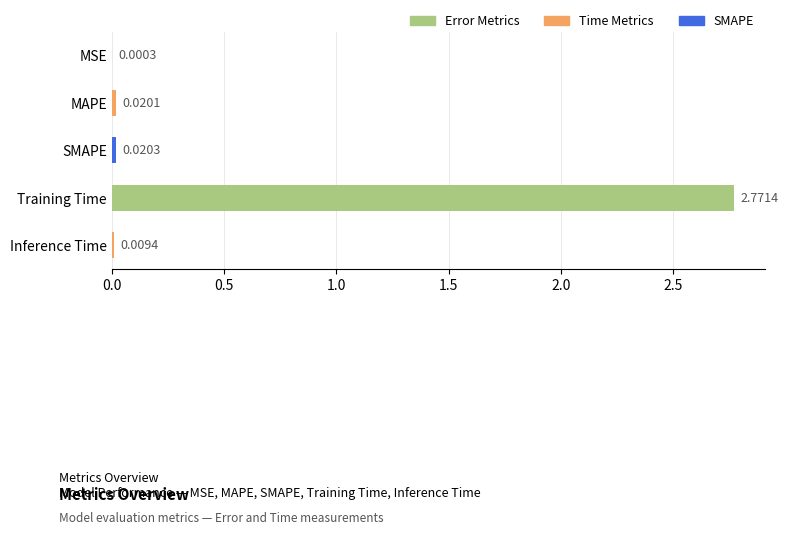

Between Training Time and MAPE, which is larger?

Training Time